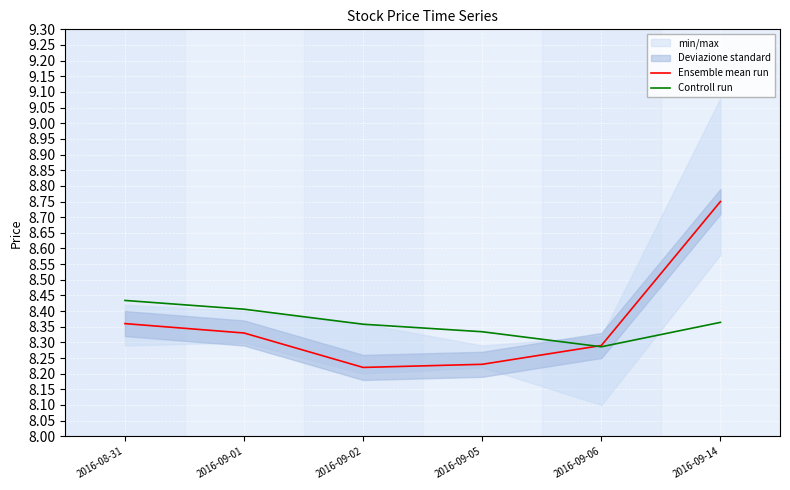

What is the sum of all Ensemble mean run values?

50.2